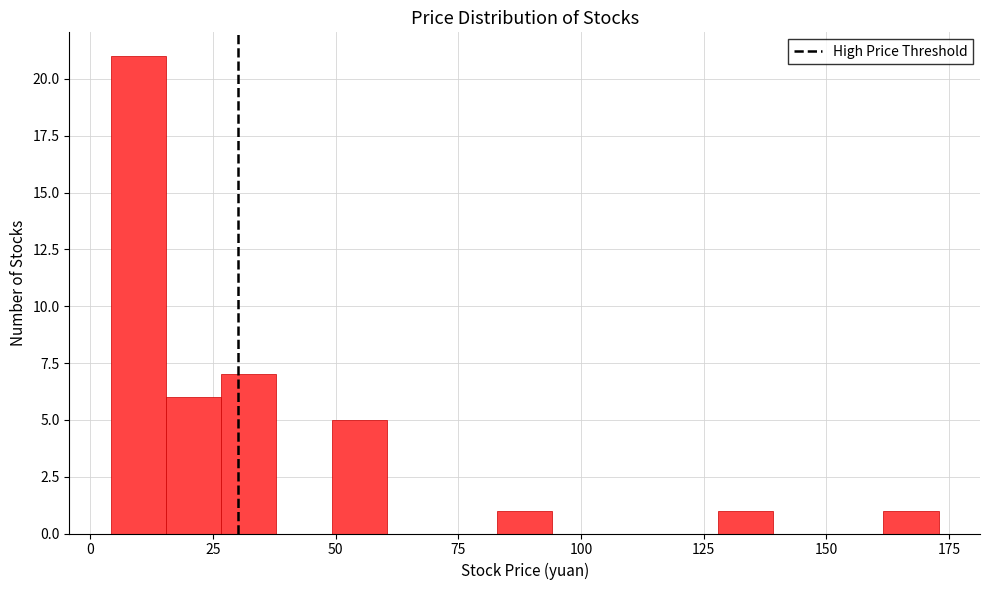

Read against the x-axis, roughly where is the centre of the tallest bar?

10